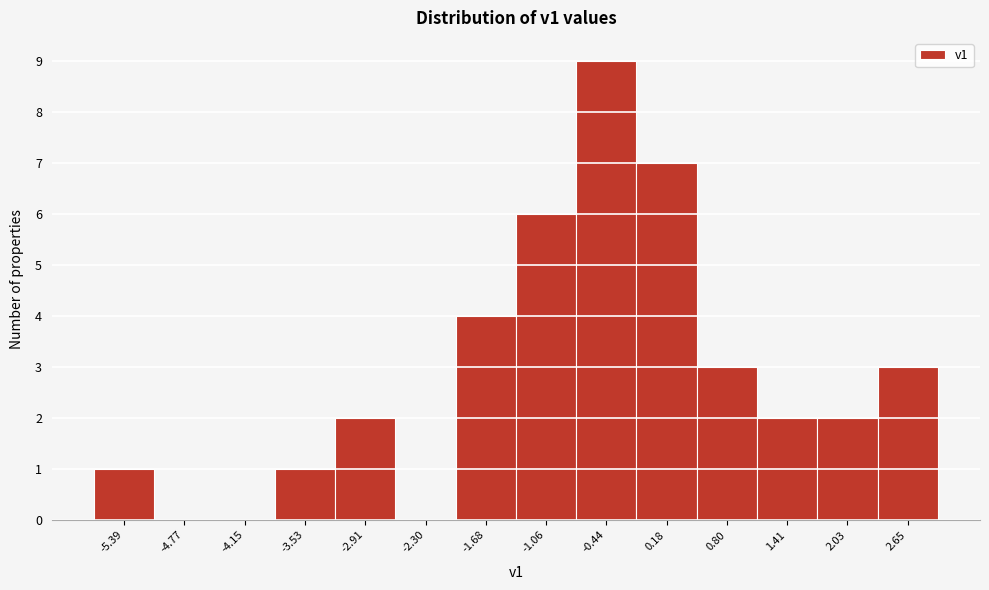

Reading right to left, list all the values displayed in this chart.

2.65=3	2.03=2	1.41=2	0.80=3	0.18=7	-0.44=9	-1.06=6	-1.68=4	-2.30=0	-2.91=2	-3.53=1	-4.15=0	-4.77=0	-5.39=1